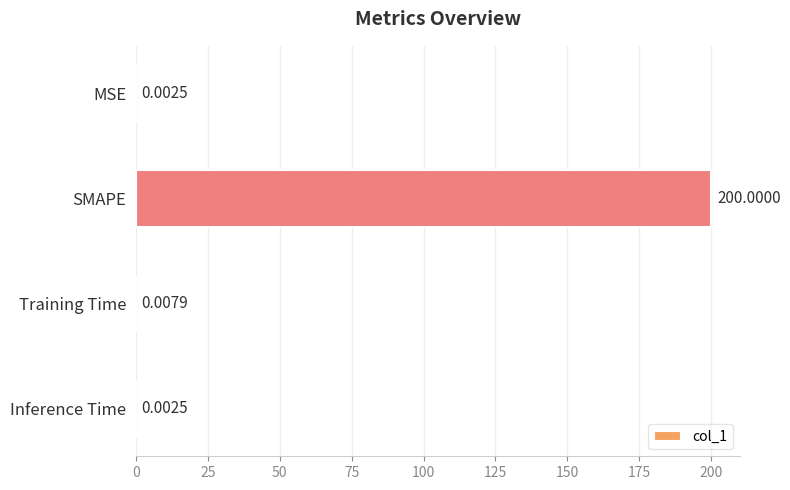

What is the change in value from SMAPE to Inference Time?

-200.0